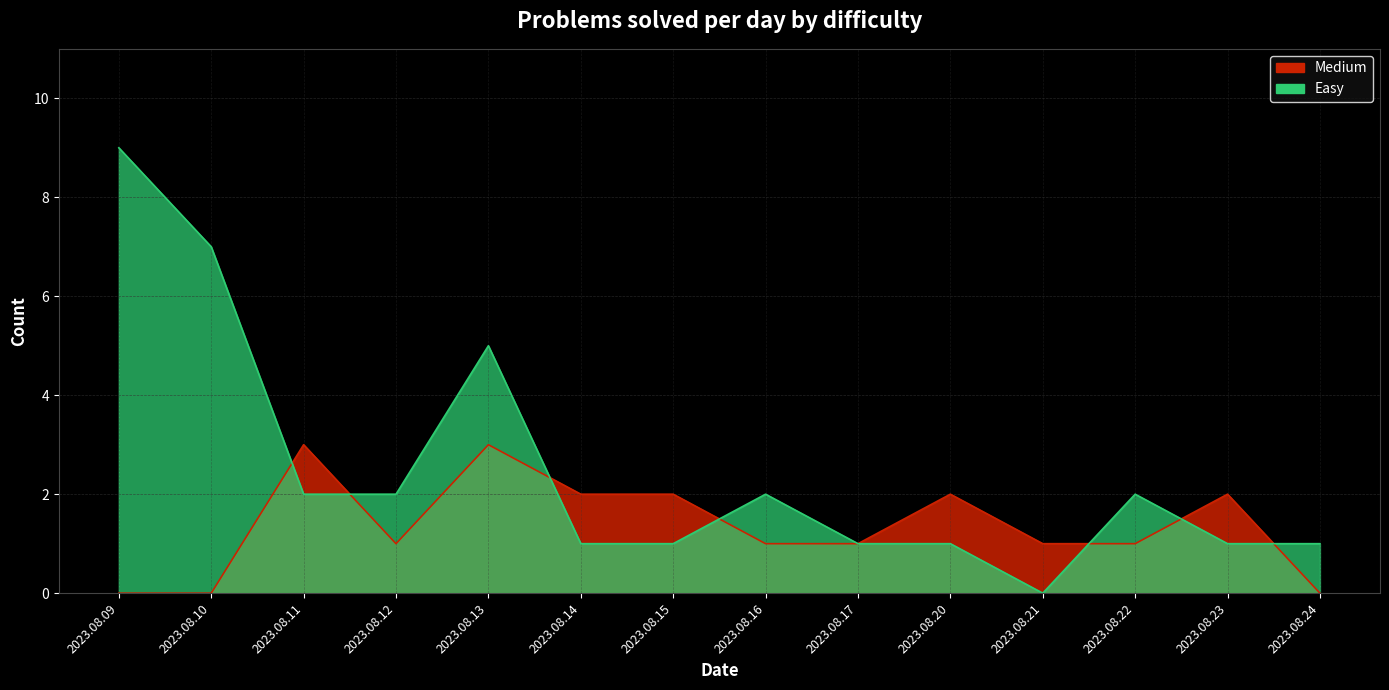

List the labels in order of Easy value, largest first.

2023.08.09, 2023.08.10, 2023.08.13, 2023.08.11, 2023.08.12, 2023.08.16, 2023.08.22, 2023.08.14, 2023.08.15, 2023.08.17, 2023.08.20, 2023.08.23, 2023.08.24, 2023.08.21